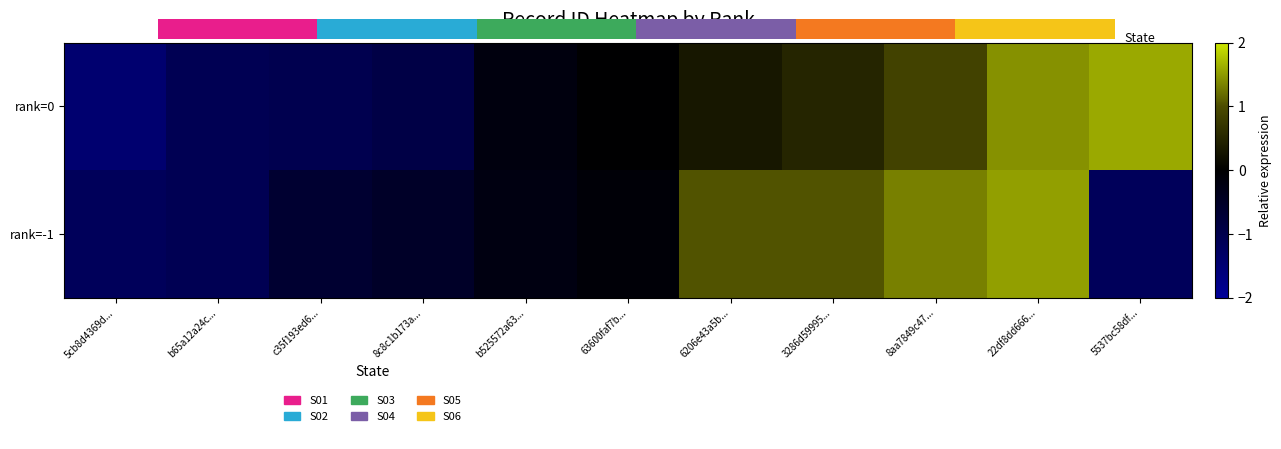

Is it true that rank=-1 equals -1.1 at b65a12a24c...?

True